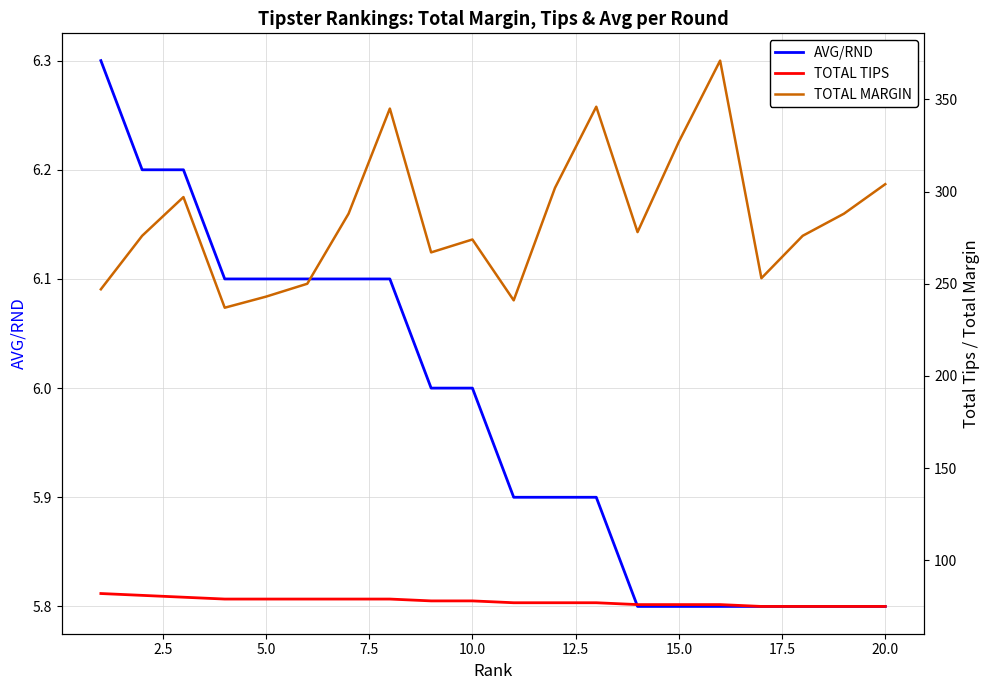

True or false: TOTAL MARGIN and AVG/RND cross at least once.

False